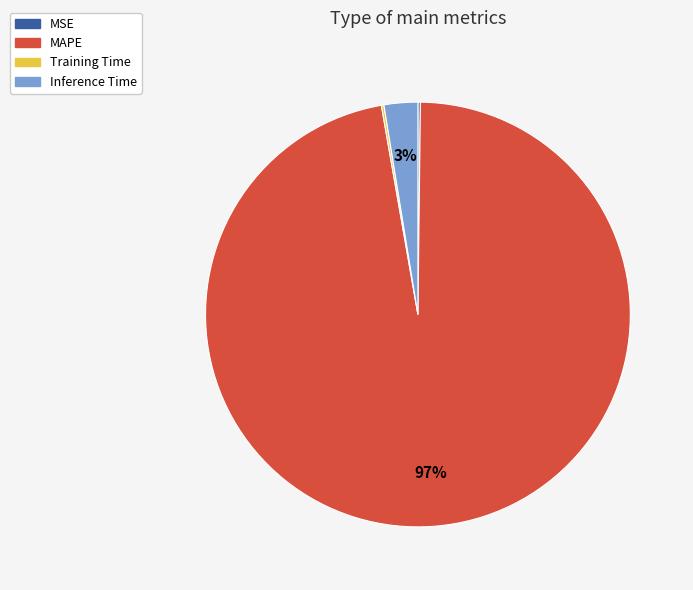

Is it true that Inference Time is 3% of the pie?

True